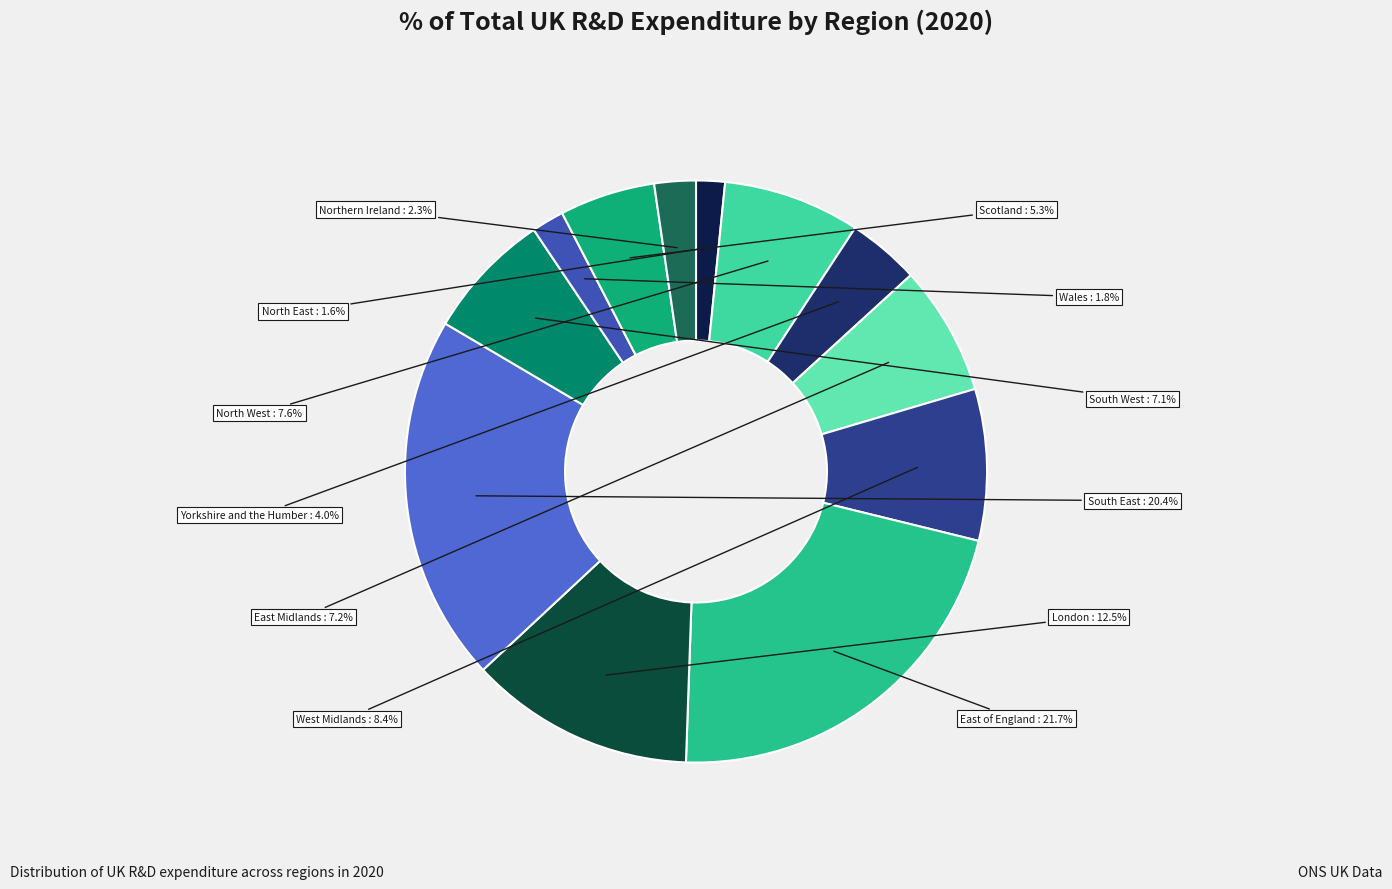

Is it true that East of England is 15% of the pie?

False